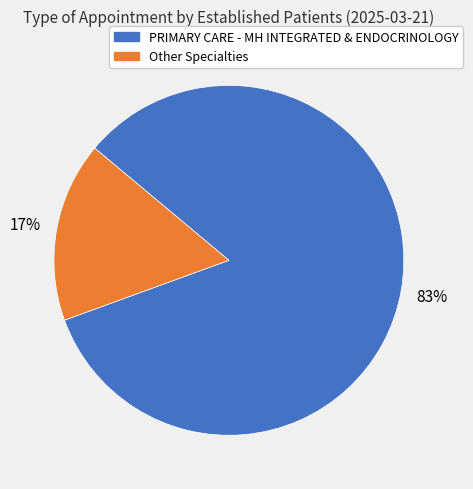

True or false: Other Specialties accounts for 17% of the total.

True